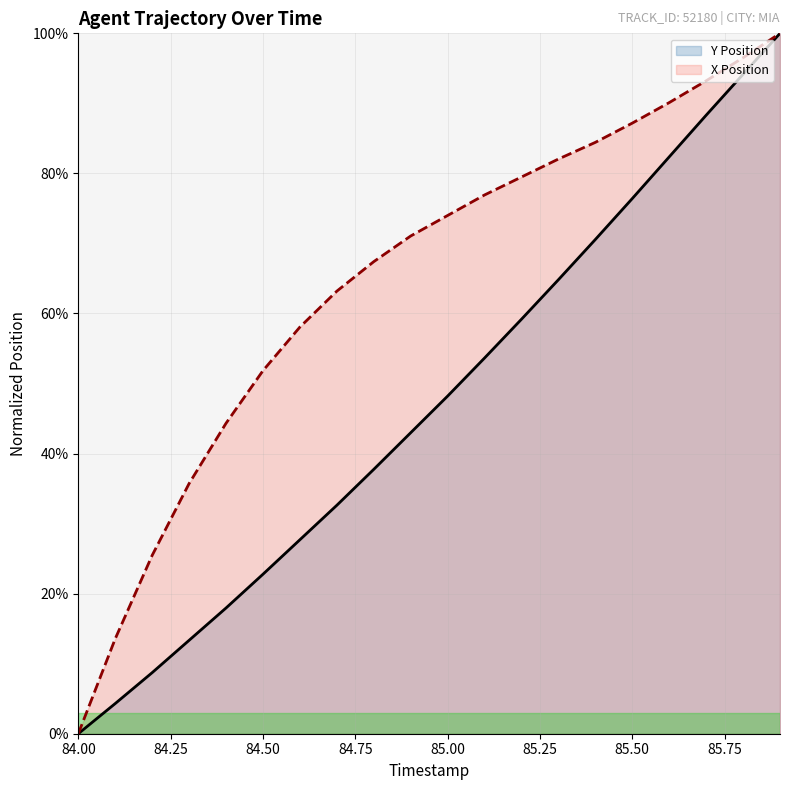

True or false: X Position and Y Position intersect in this chart.

False